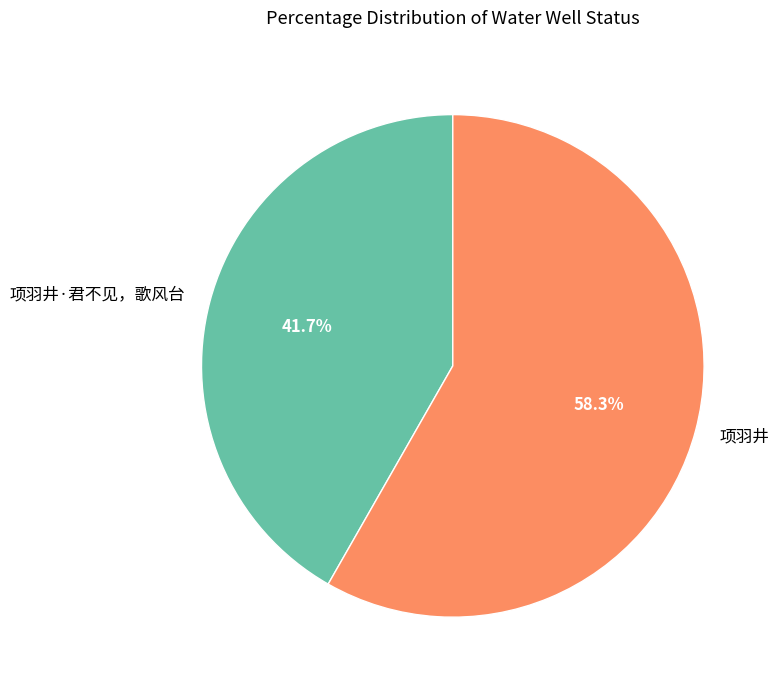

Does 项羽井 account for over 50% of the chart?

Yes